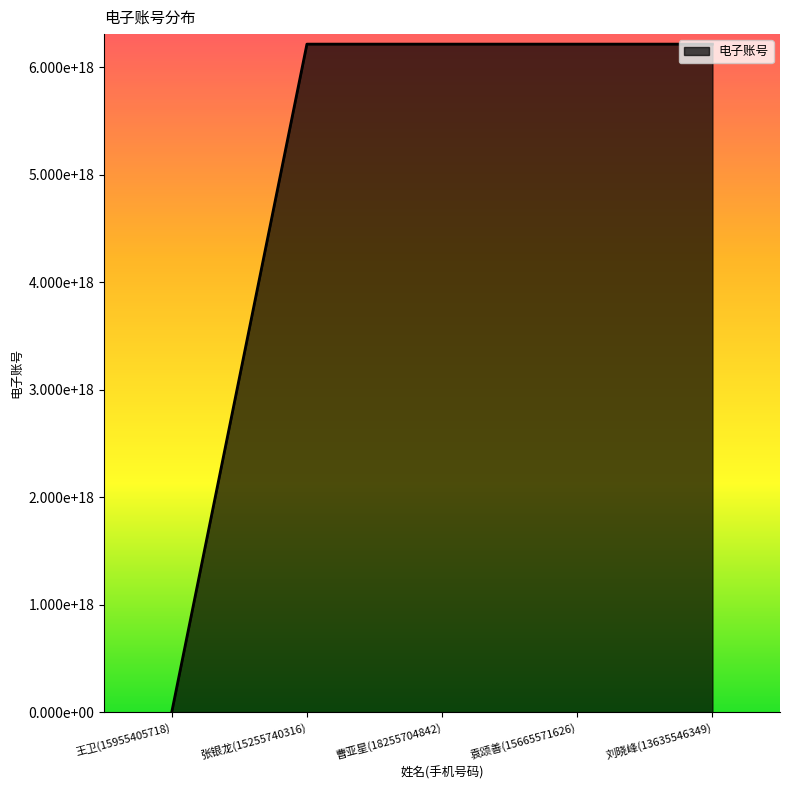

List the labels in order of value, largest first.

刘晓峰(13635546349), 曹亚星(18255704842), 张银龙(15255740316), 袁颂善(15665571626), 王卫(15955405718)